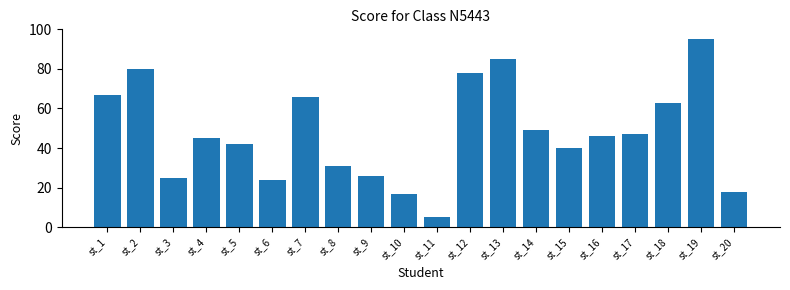

How many data points does each series have?

20